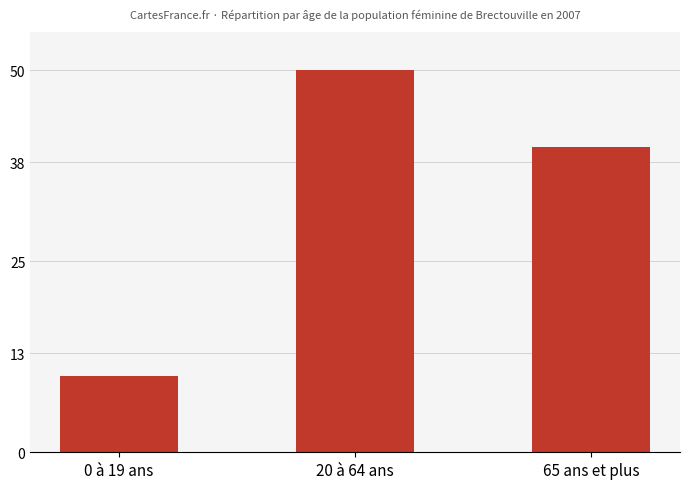

How many series are shown in this chart?

1